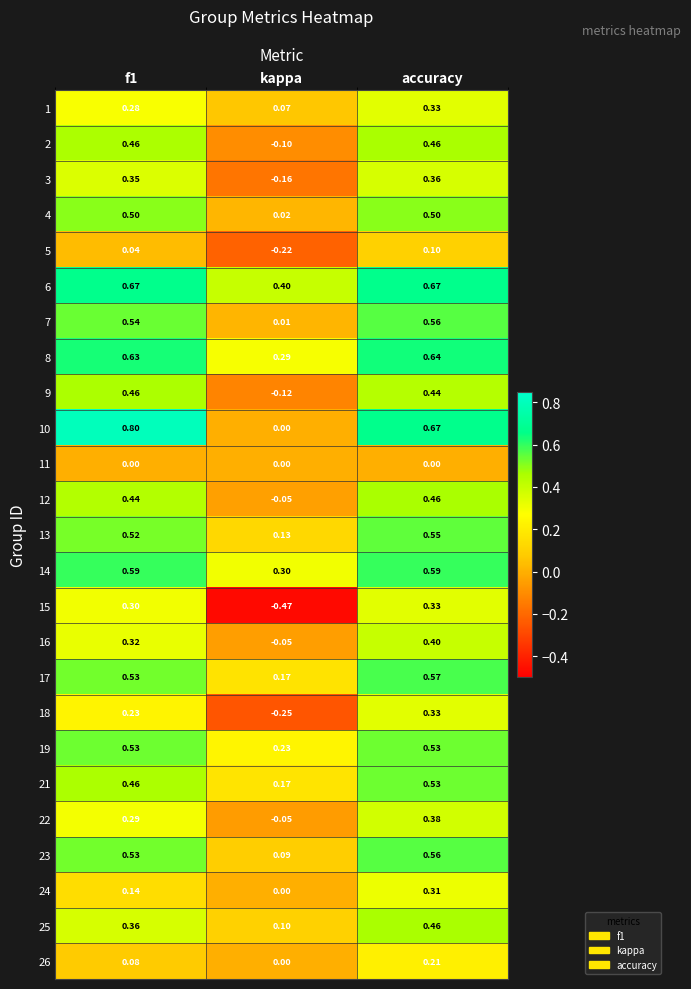

At which label is 4 closest to 0?

kappa